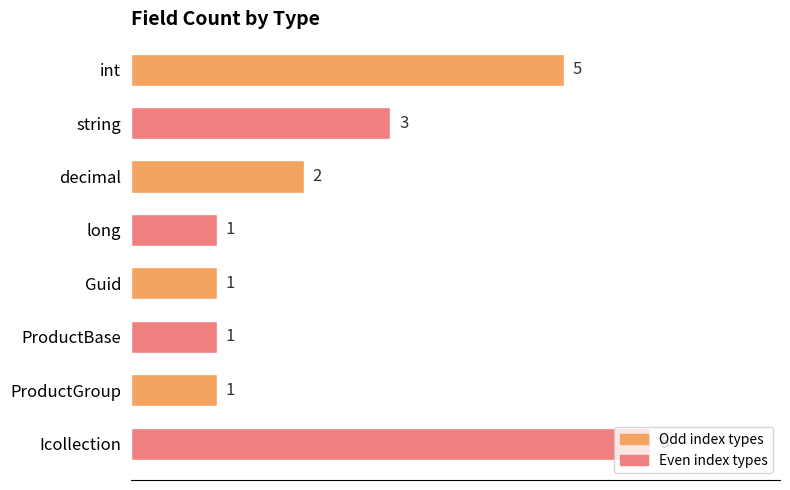

The chart shows a value of 2 at ProductBase. True or false?

False